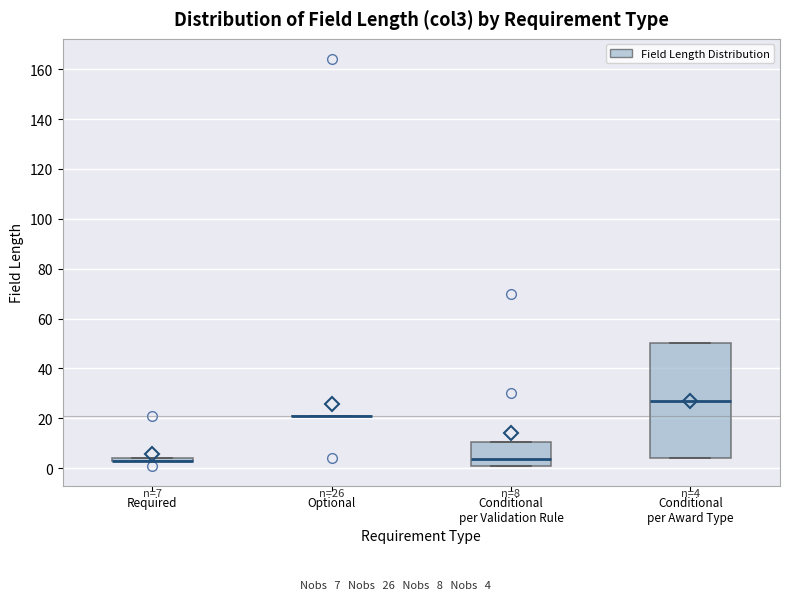

Which box is the tallest, from its lower edge to its upper edge?

Conditional per Award Type